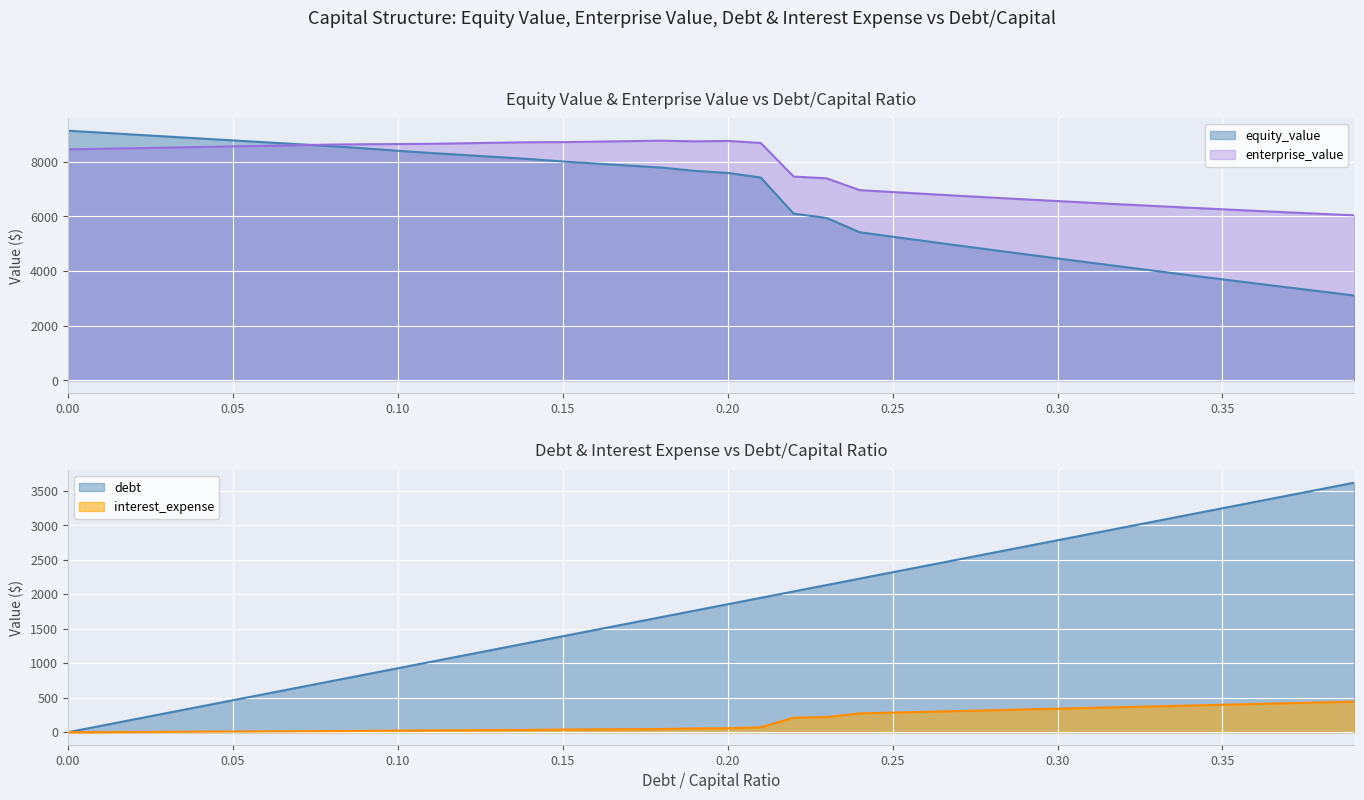

At how many categories does at least one series exceed 570?

40